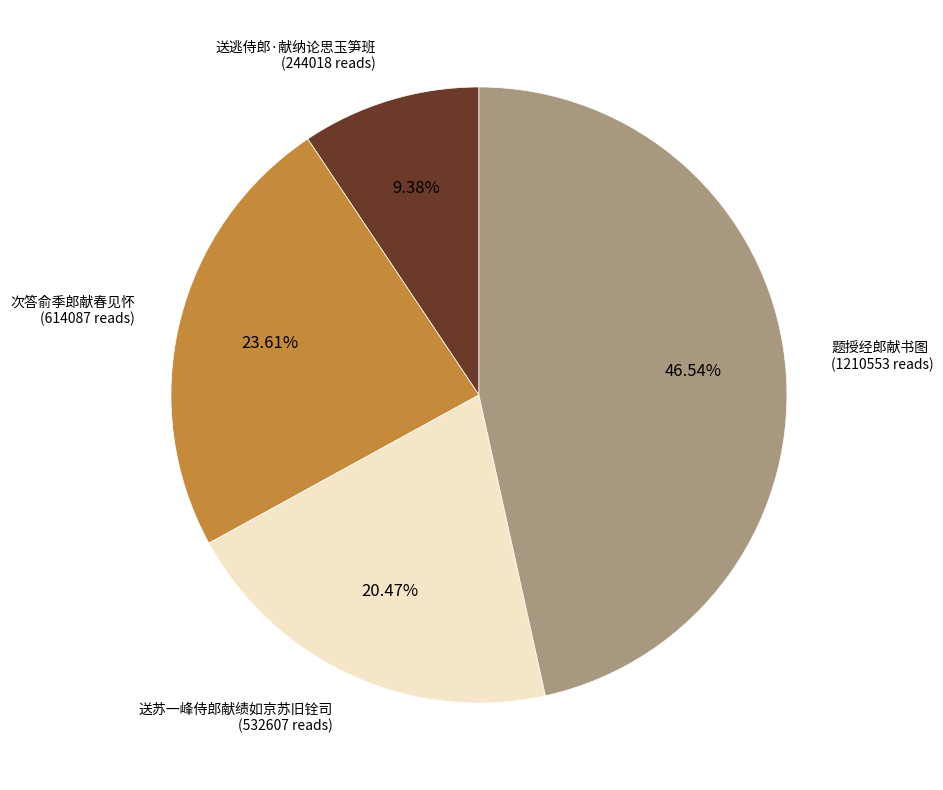

What percentage is the 题授经郎献书图 slice, to the nearest percent?

47%